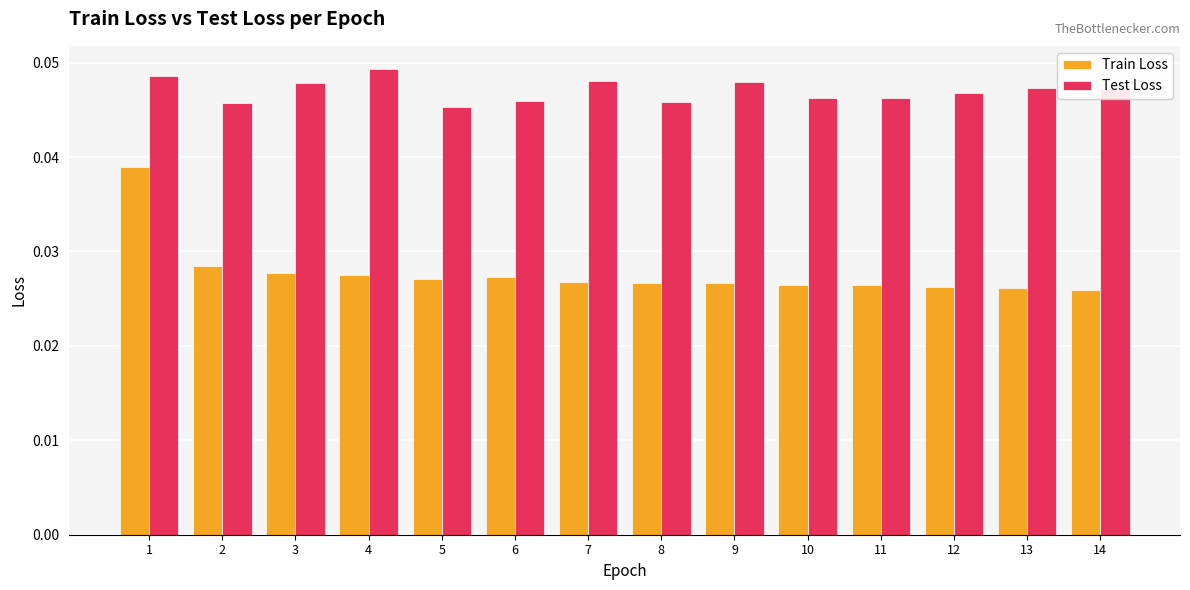

At which category is the sum across all series the highest?

1